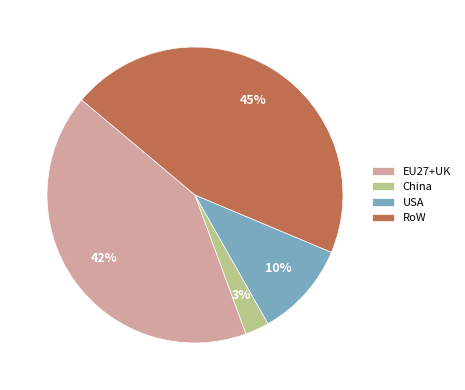

Is there any slice that represents more than half of the pie?

No